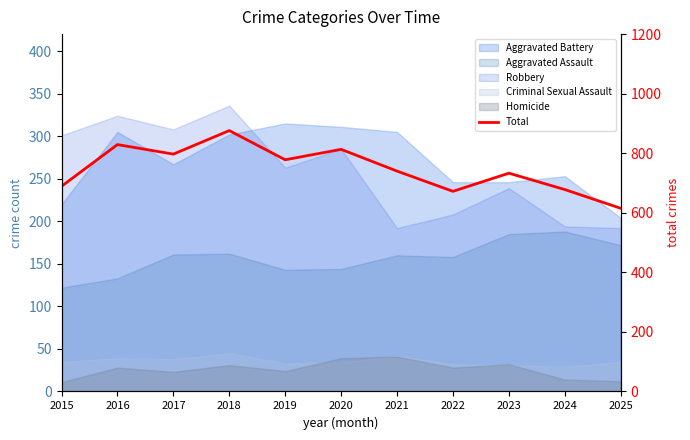

What is the value of the 3rd point from the left?

797